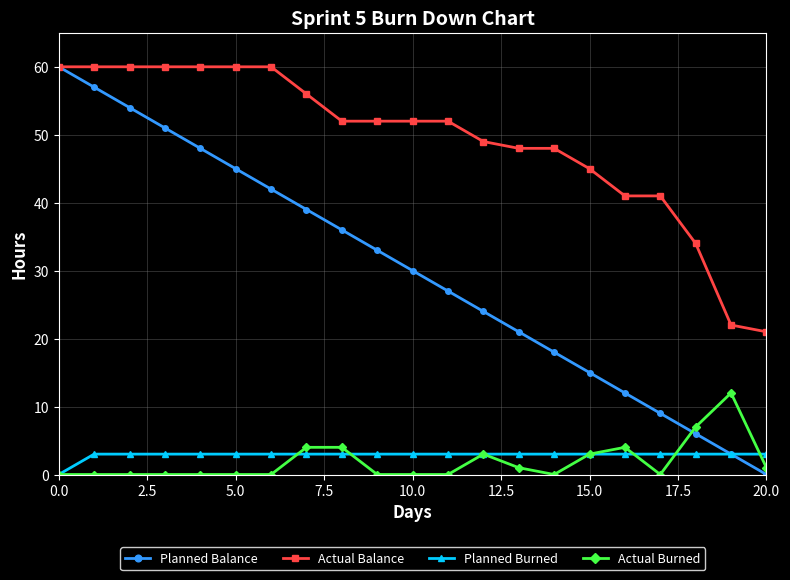

True or false: Actual Burned and Actual Balance intersect in this chart.

False